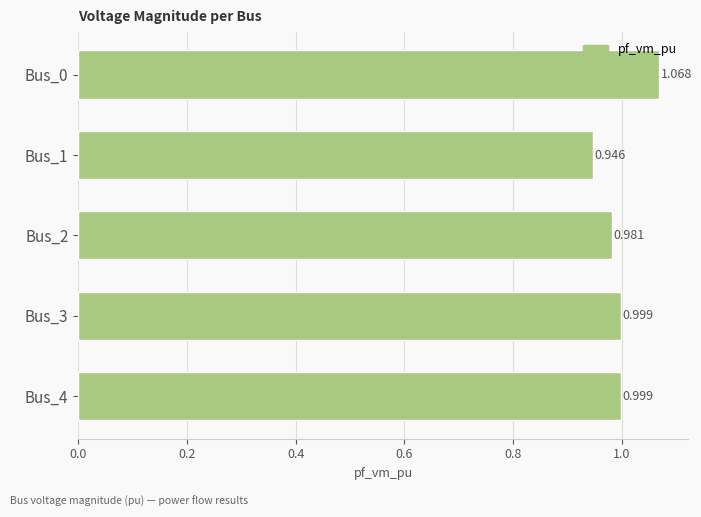

How many bars are there in total?

5